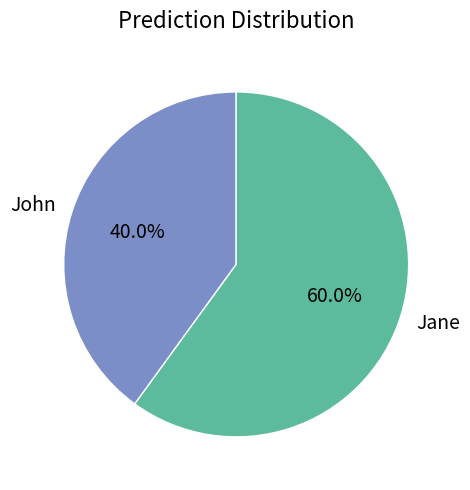

What is the largest slice in the pie chart?

Jane